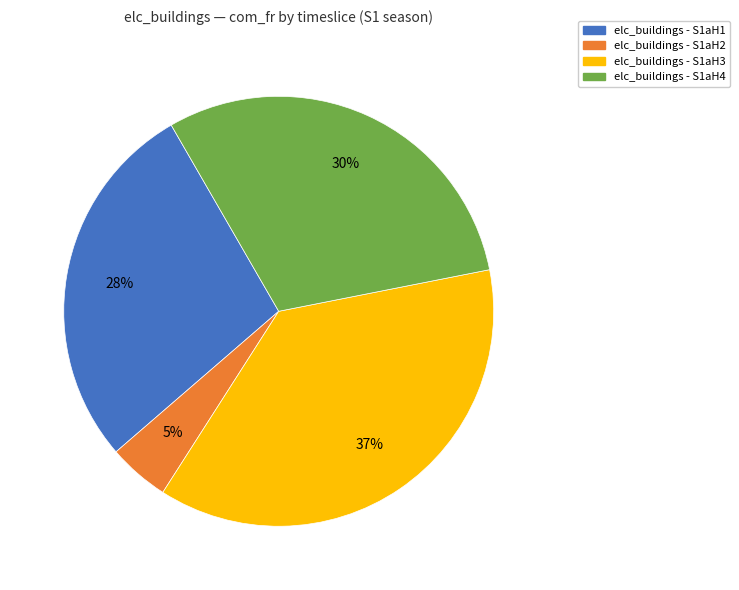

Is there a majority slice in this chart?

No